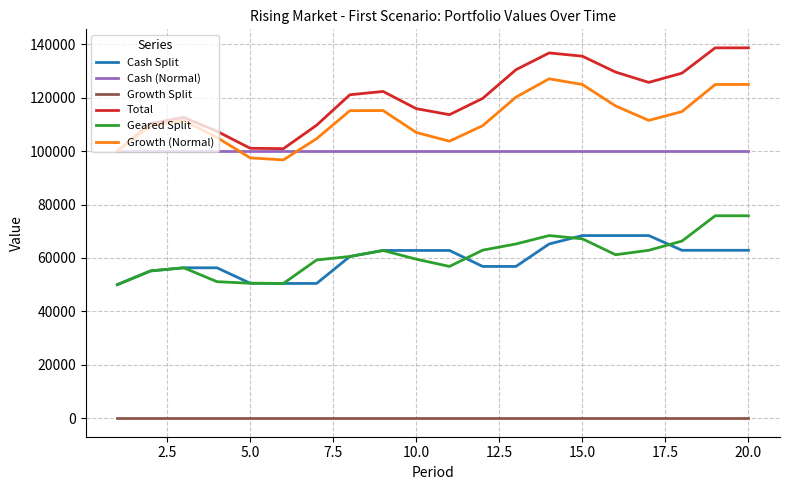

List the series in order of their peak value, highest first.

Total, Growth (Normal), Cash (Normal), Geared Split, Cash Split, Growth Split